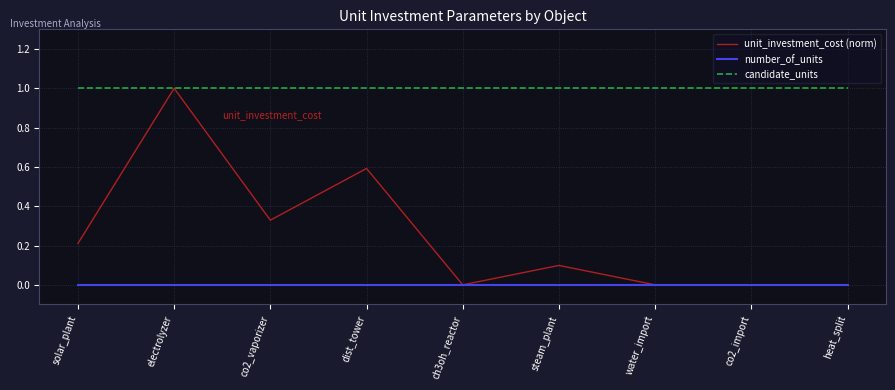

Is it true that unit_investment_cost (norm) equals 0.0 at co2_import?

True